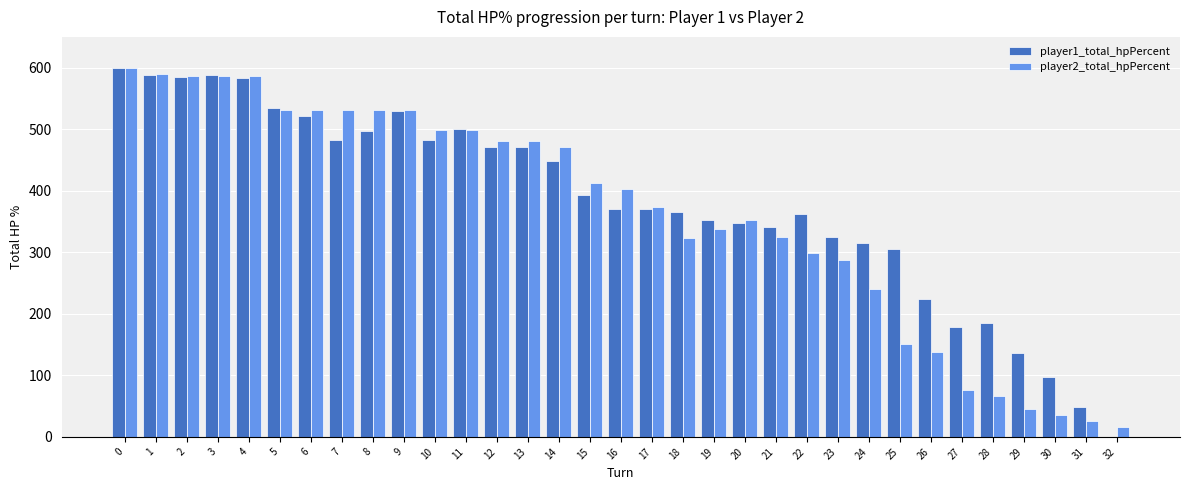

The value of player1_total_hpPercent at 1 is 986. True or false?

False